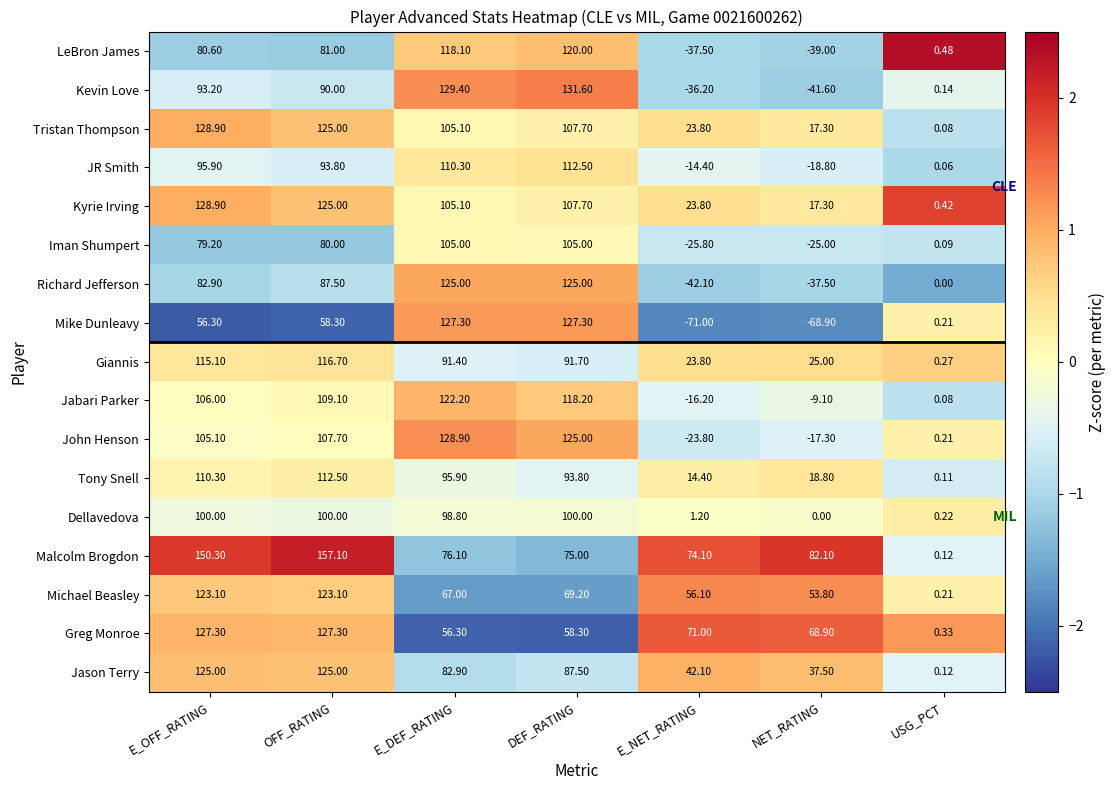

How many data points in Michael Beasley are less than 67?

3